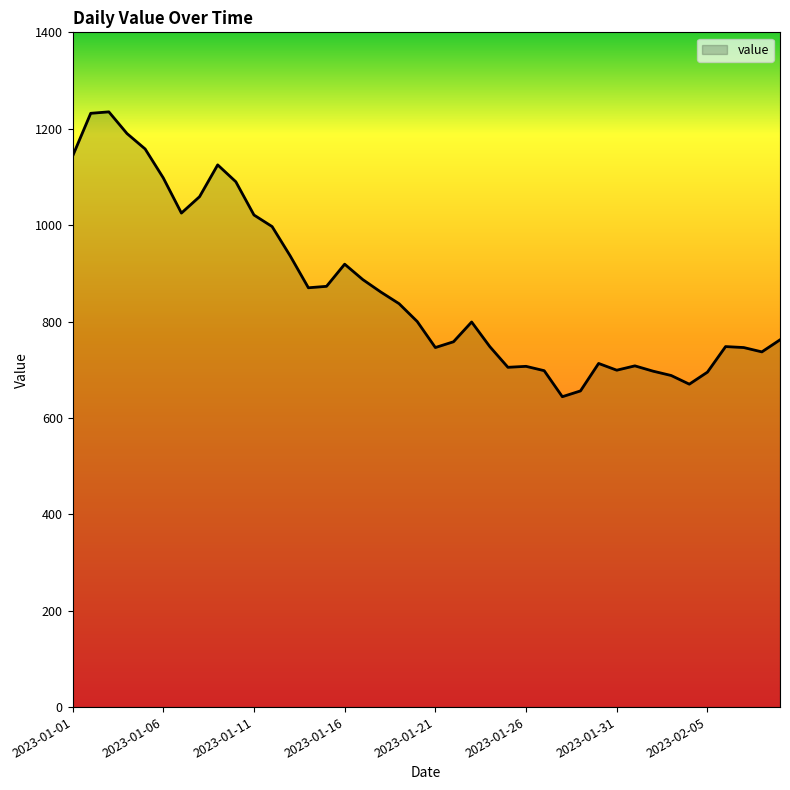

What is the difference between the maximum and minimum values?

591